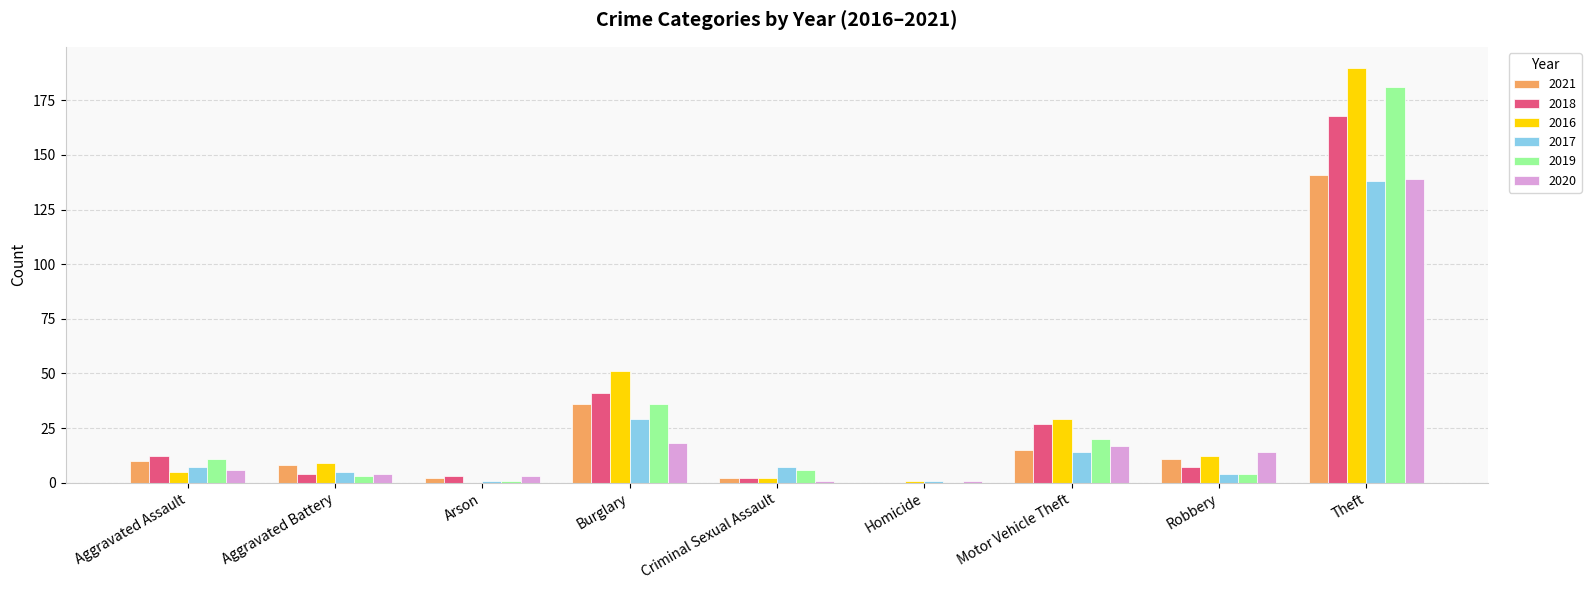

What is the approximate value of 2021 at Robbery?

11